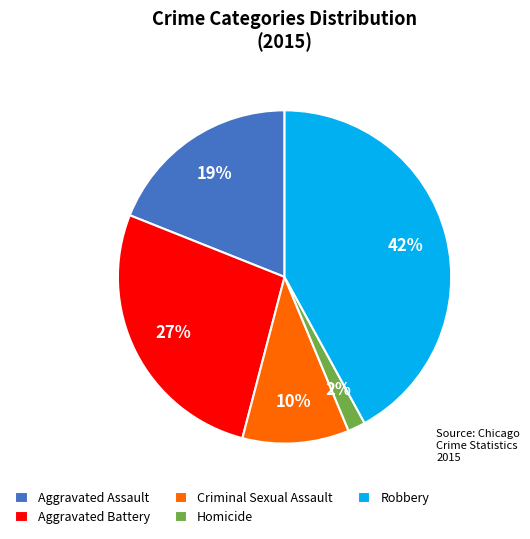

What percentage is the Robbery slice, to the nearest percent?

42%